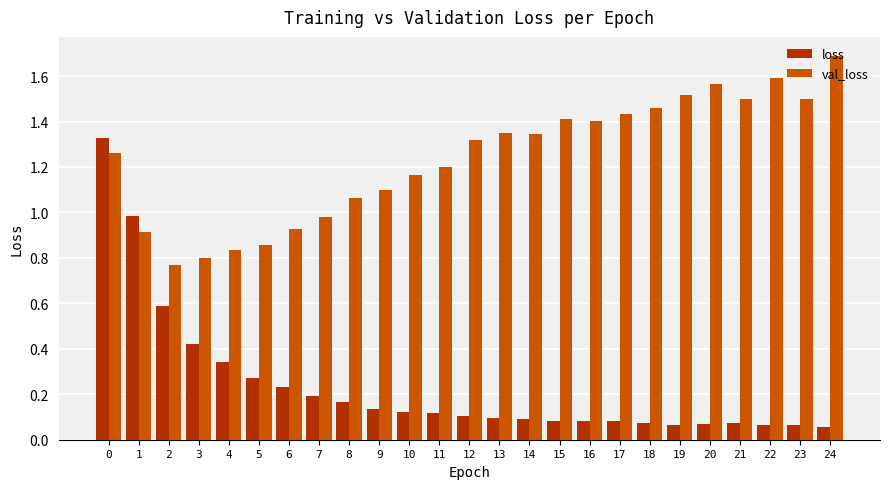

At which category does the chart reach its peak across all series?

24